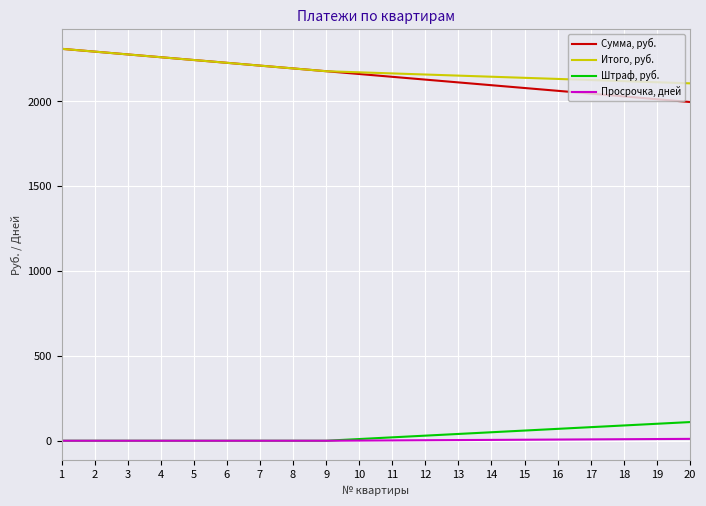

Rank the series at 12 from lowest to highest value.

Просрочка, дней, Штраф, руб., Сумма, руб., Итого, руб.